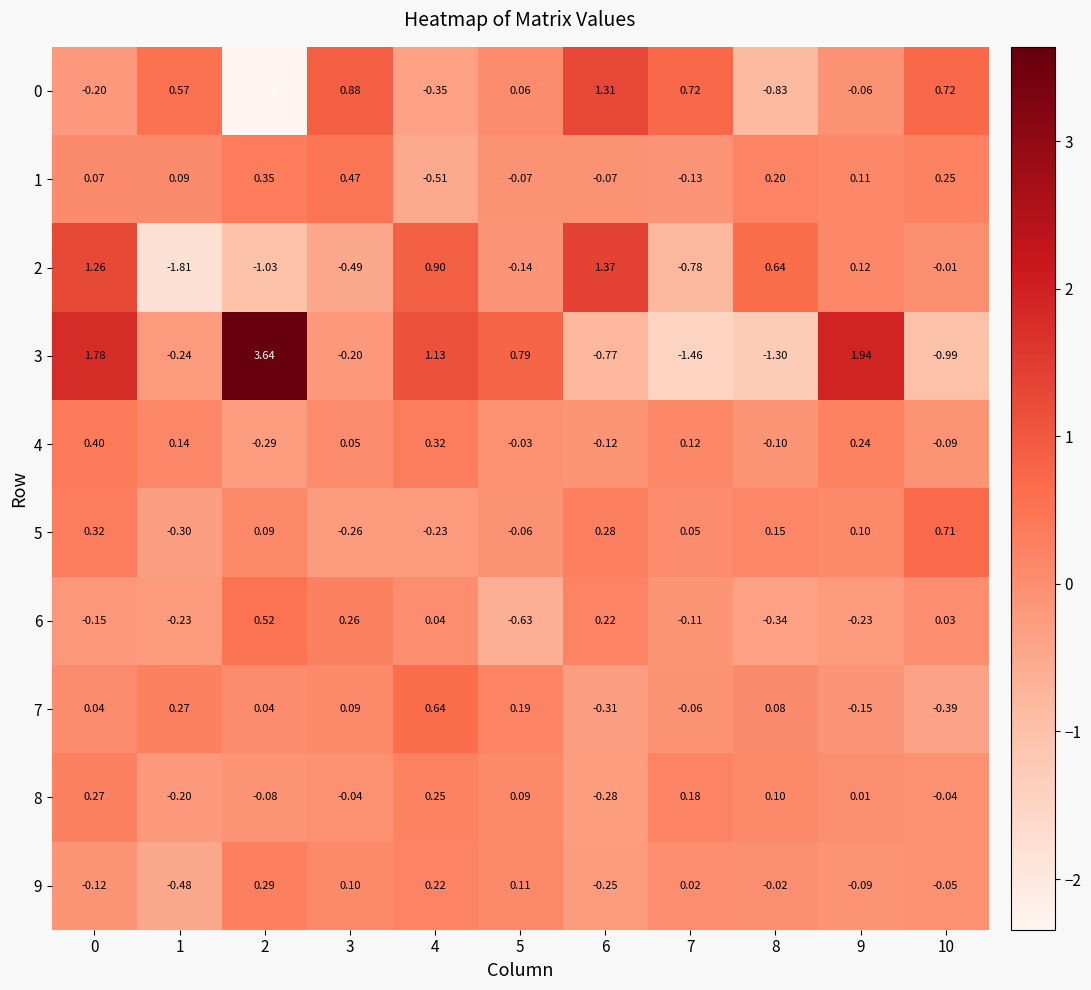

Which series has the largest total across all categories?

3